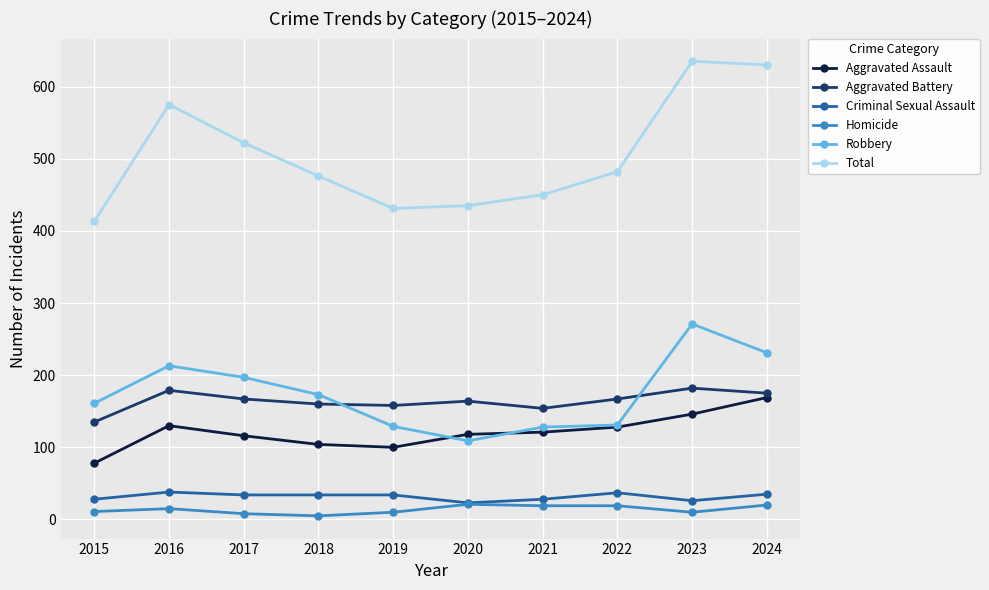

What is the difference between the highest and lowest values at 2019?

421